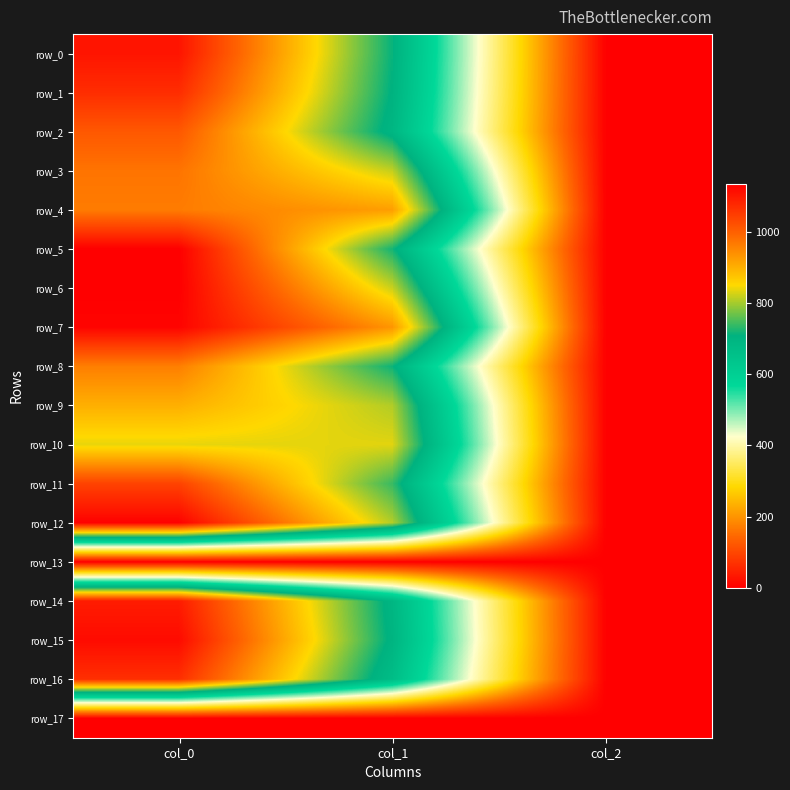

At which label does row_15 reach its minimum?

col_2